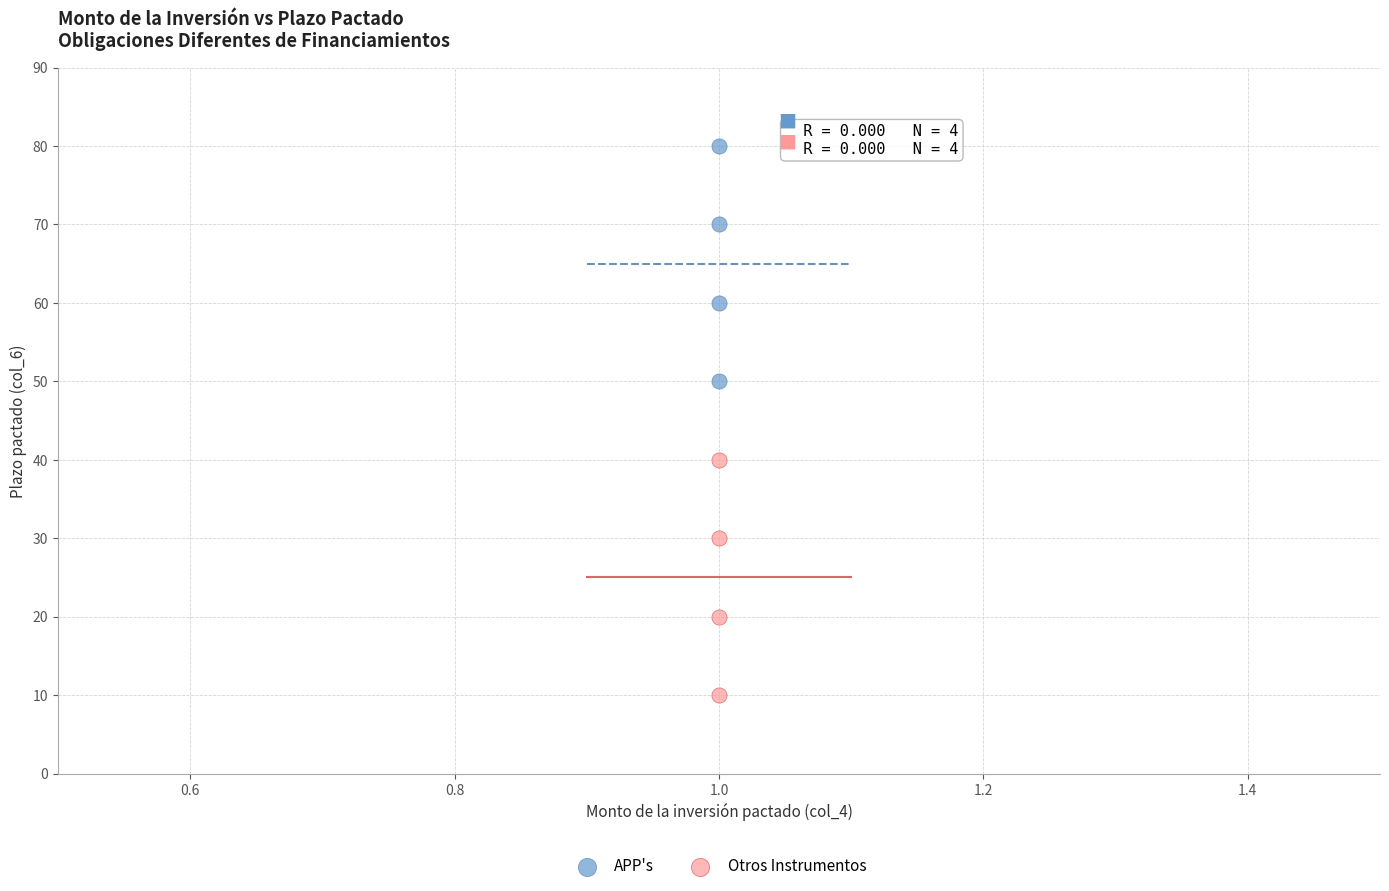

Which series reaches the maximum Y coordinate?

APP's